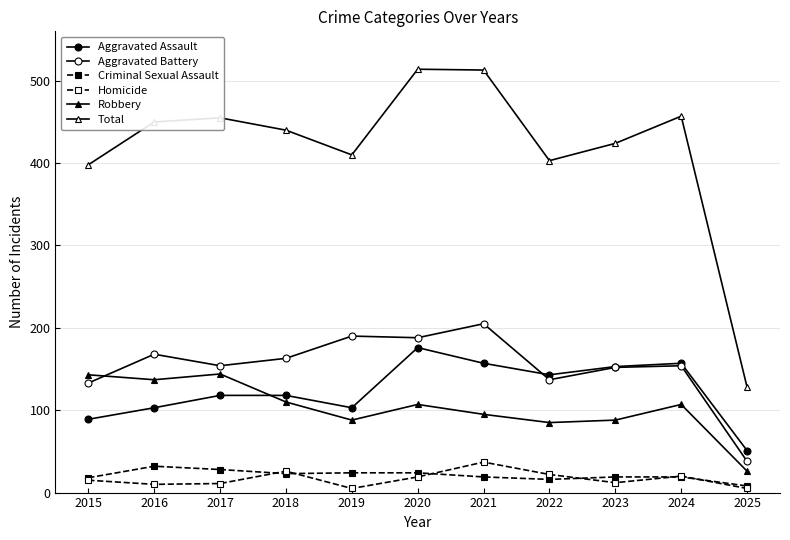

The Total series shows 128 at 2025. True or false?

True